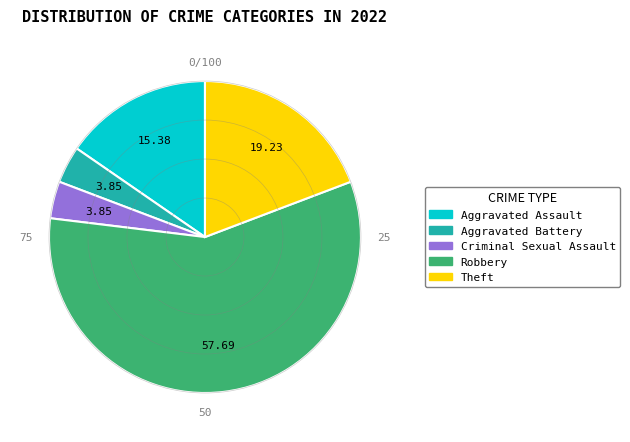

Does any single category account for the majority?

Yes